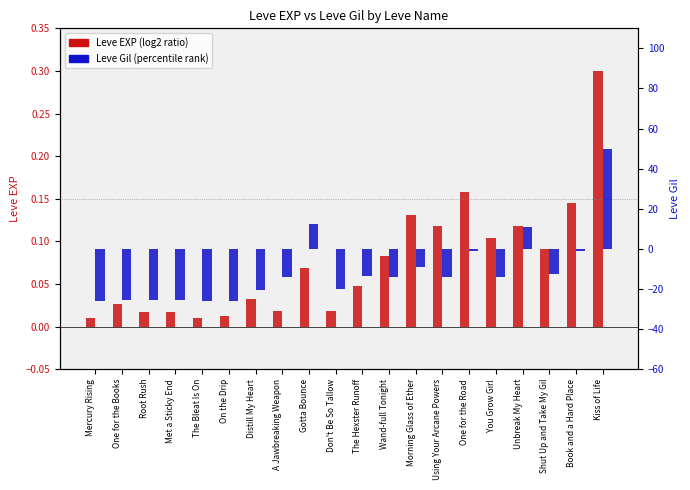

Rank the categories by Leve Gil value from lowest to highest.

The Bleat Is On, On the Drip, Mercury Rising, One for the Books, Root Rush, Met a Sticky End, Distill My Heart, Don't Be So Tallow, You Grow Girl, A Jawbreaking Weapon, Wand-full Tonight, Using Your Arcane Powers, The Hexster Runoff, Shut Up and Take My Gil, Morning Glass of Ether, One for the Road, Book and a Hard Place, Unbreak My Heart, Gotta Bounce, Kiss of Life